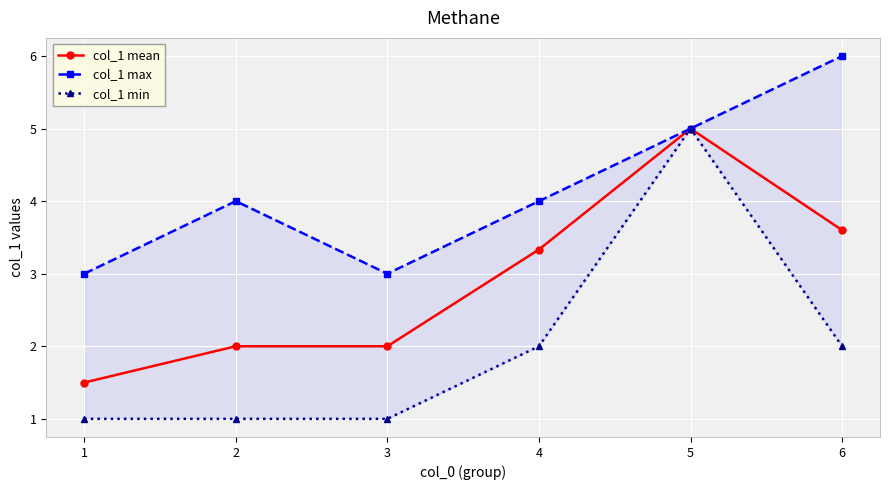

True or false: col_1 min has a value of 0.5 at 3.

False